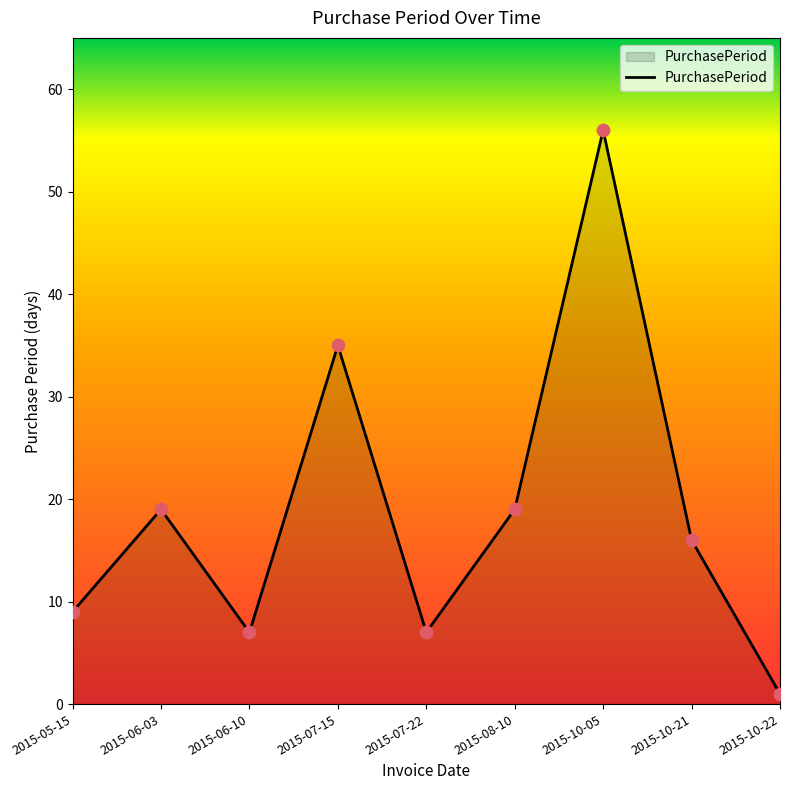

What is the ratio of the value at 2015-07-22 to the value at 2015-10-22?

7.0